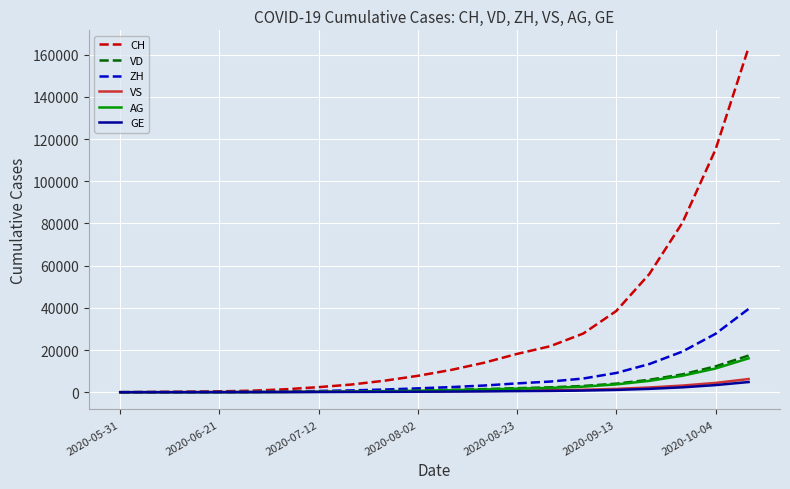

What is the greatest value displayed?

163337